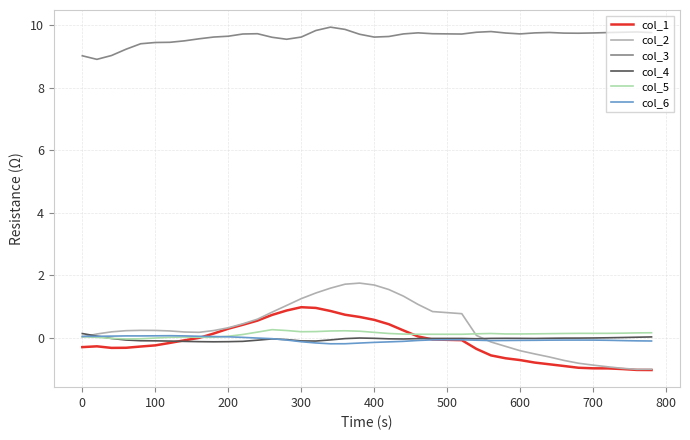

Which series has the largest range (max minus min)?

col_2